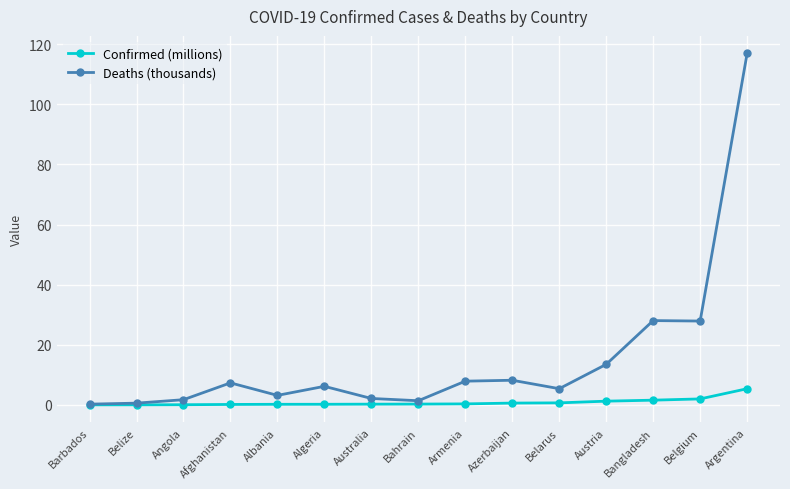

Is the value of Deaths (thousands) at Azerbaijan greater than the value of Confirmed (millions) at Albania?

Yes